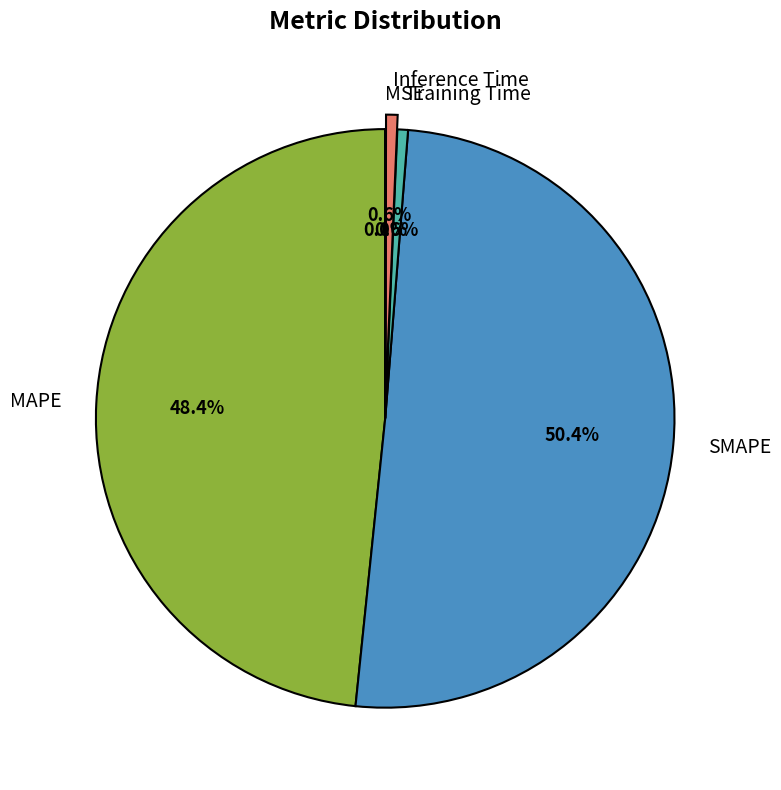

True or false: Inference Time accounts for 1% of the total.

True